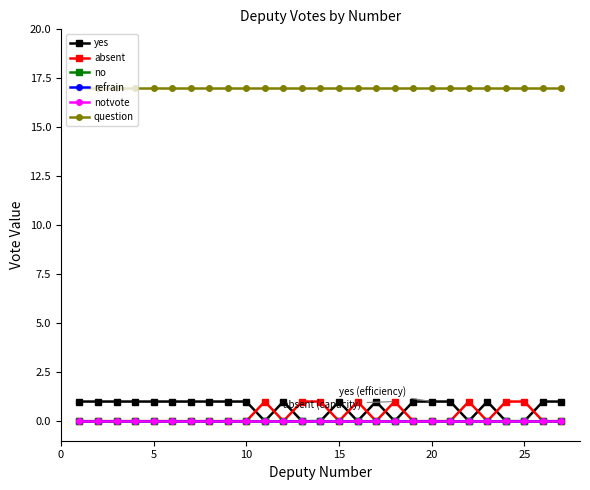

True or false: question and absent cross at least once.

False